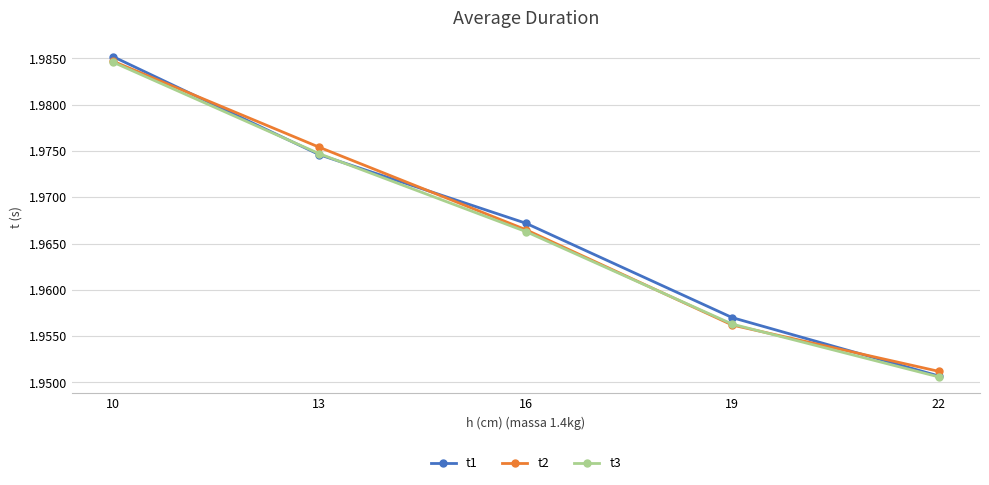

Between 22 and 10, which series saw the biggest shift?

t1